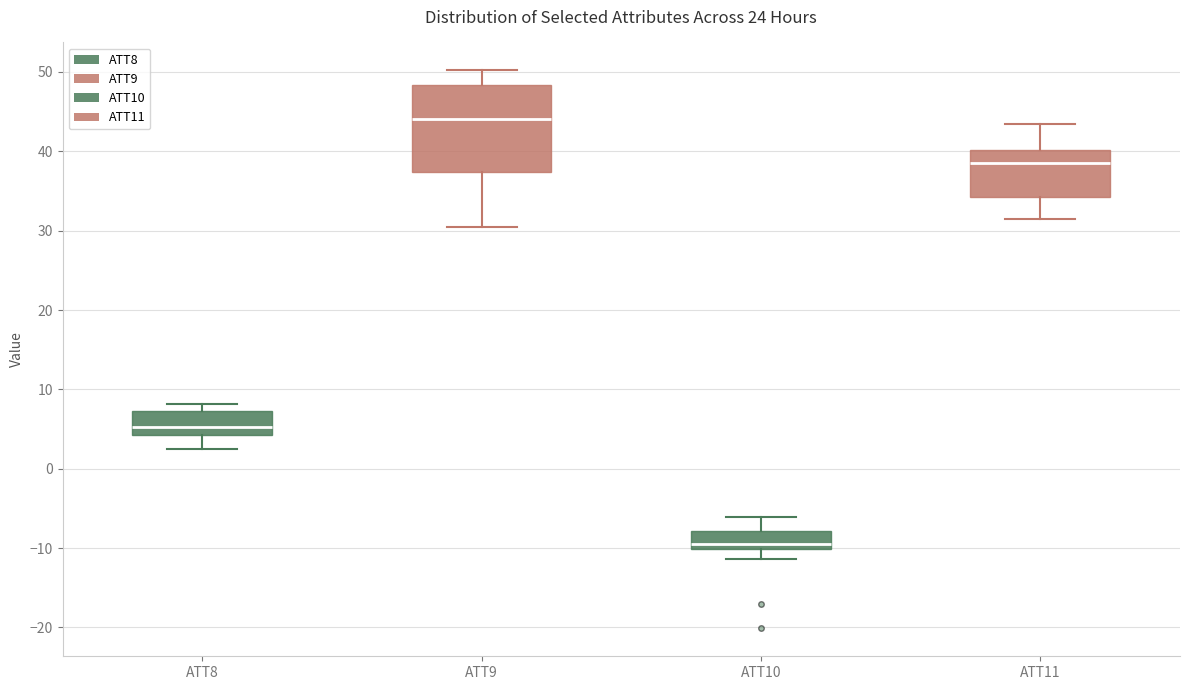

Reading left to right, read every box against the y-axis: the position of its median line, the range the box covers, and the ends of its whiskers. The values are not printed on the chart, so give them approximately, as read against the axis.

ATT8: median 5, box 4 to 7, whiskers 3 to 8
ATT9: median 44, box 37 to 48, whiskers 31 to 50
ATT10: median -9, box -10 to -8, whiskers -11 to -6
ATT11: median 39, box 34 to 40, whiskers 32 to 43